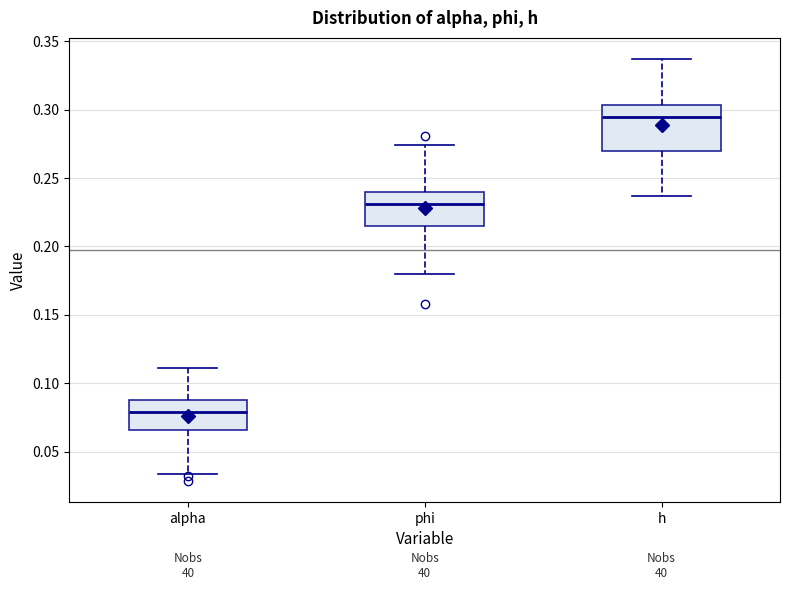

Reading left to right, read every box against the y-axis: the position of its median line, the range the box covers, and the ends of its whiskers. The values are not printed on the chart, so give them approximately, as read against the axis.

alpha: median 0.080, box 0.065 to 0.090, whiskers 0.035 to 0.110
phi: median 0.230, box 0.215 to 0.240, whiskers 0.180 to 0.275
h: median 0.295, box 0.270 to 0.305, whiskers 0.235 to 0.335